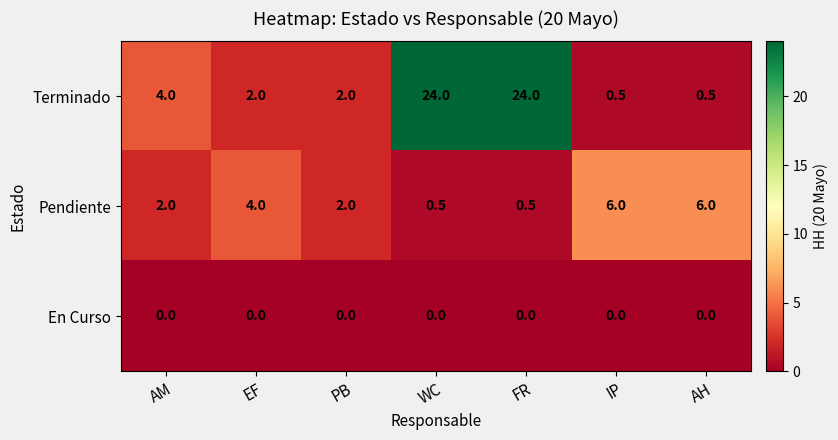

Which series has the largest range (max minus min)?

Terminado